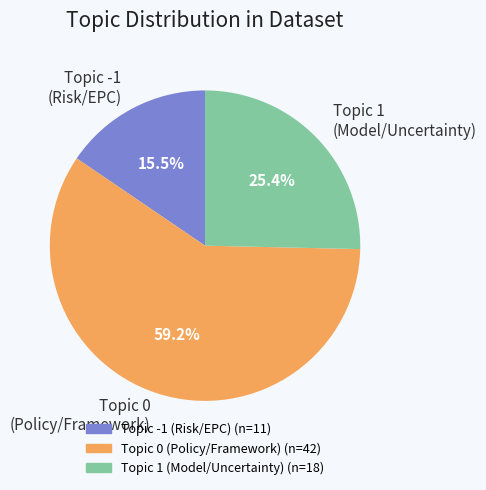

What is the majority slice?

Topic 0 (Policy/Framework)